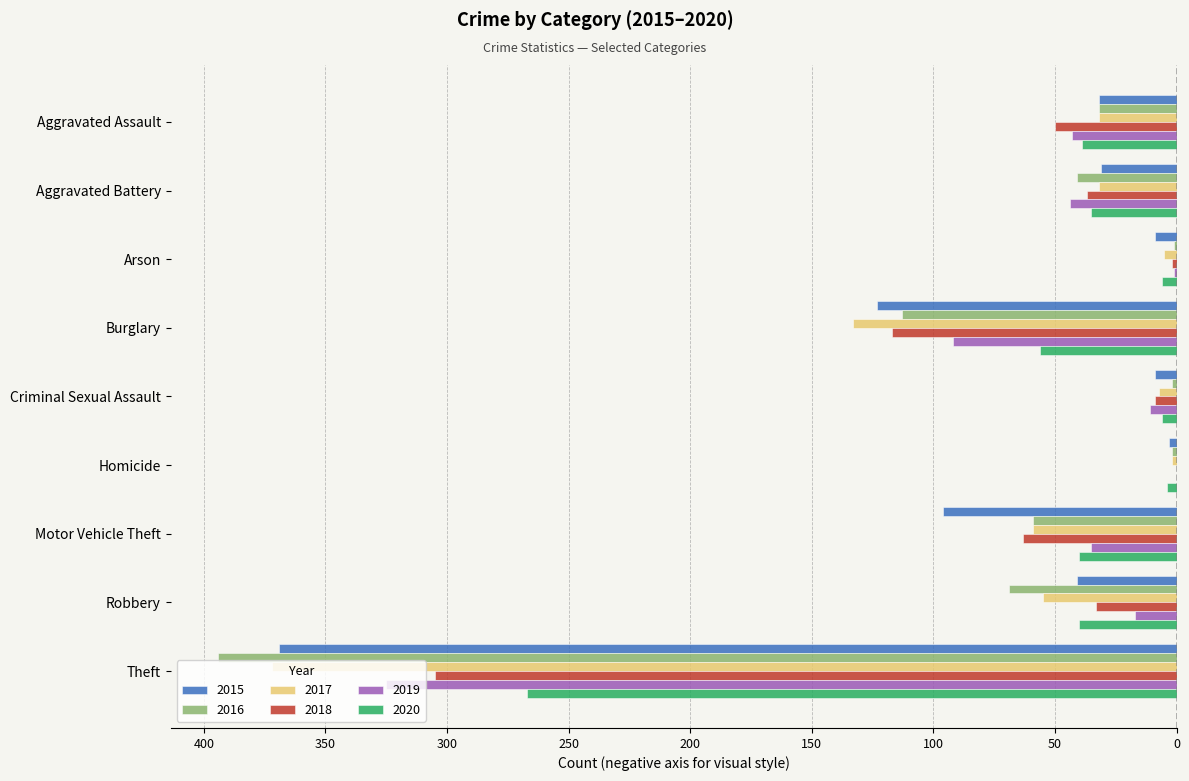

What are all the series names shown in the legend?

2015, 2016, 2017, 2018, 2019, 2020